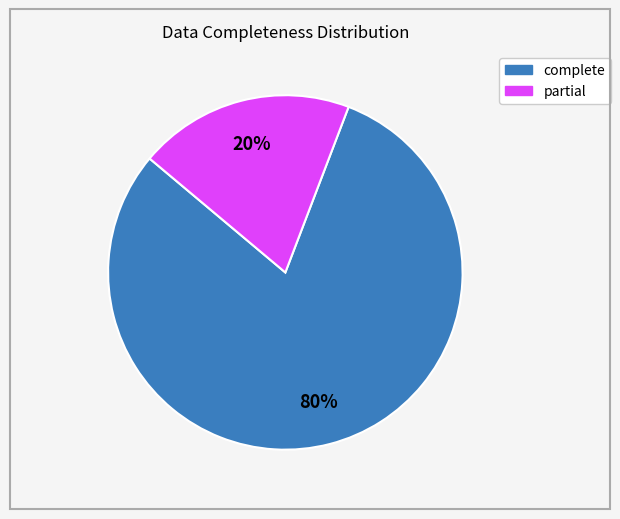

Which category has the smallest portion of the pie?

partial